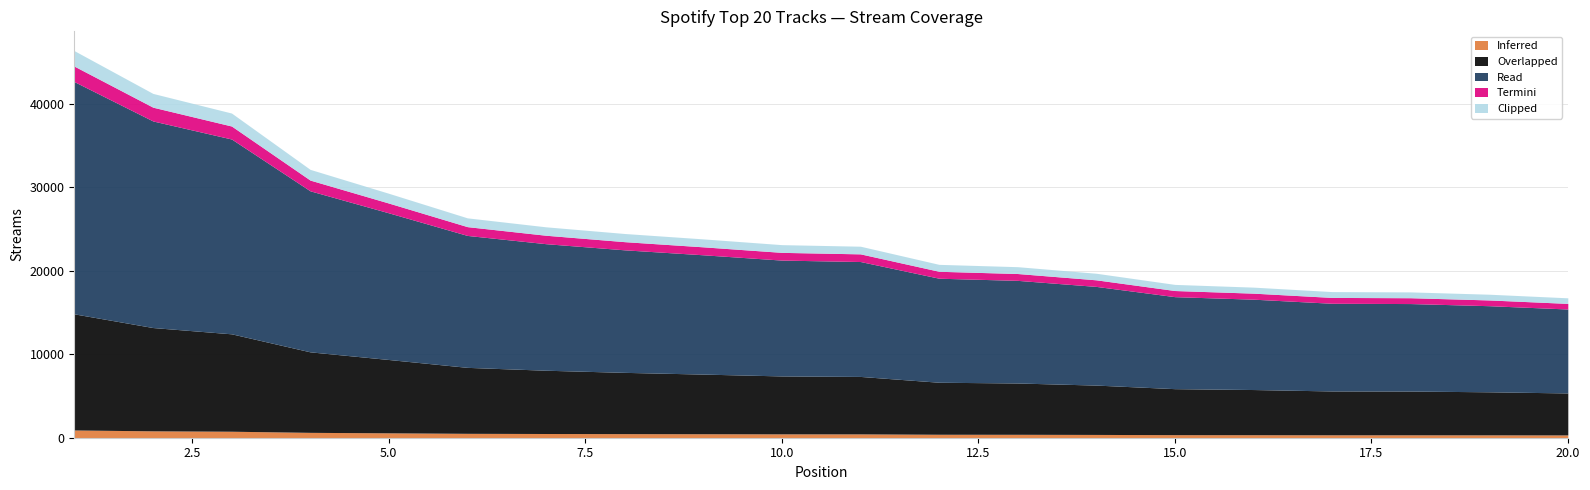

Approximately how many times larger is the value at 2 compared to 9?

1.7